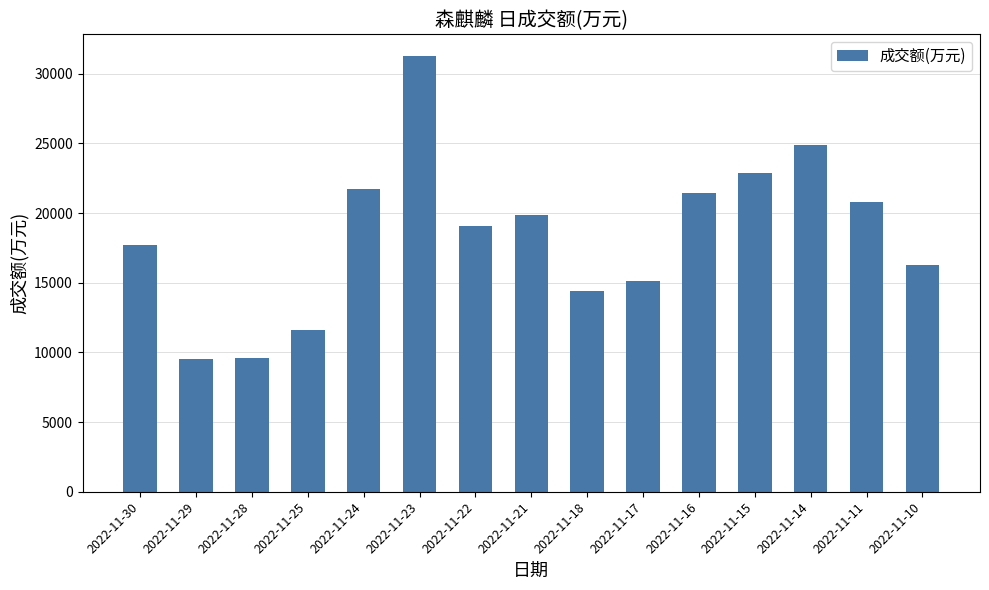

Is it true that the value at 2022-11-23 is 31259?

True